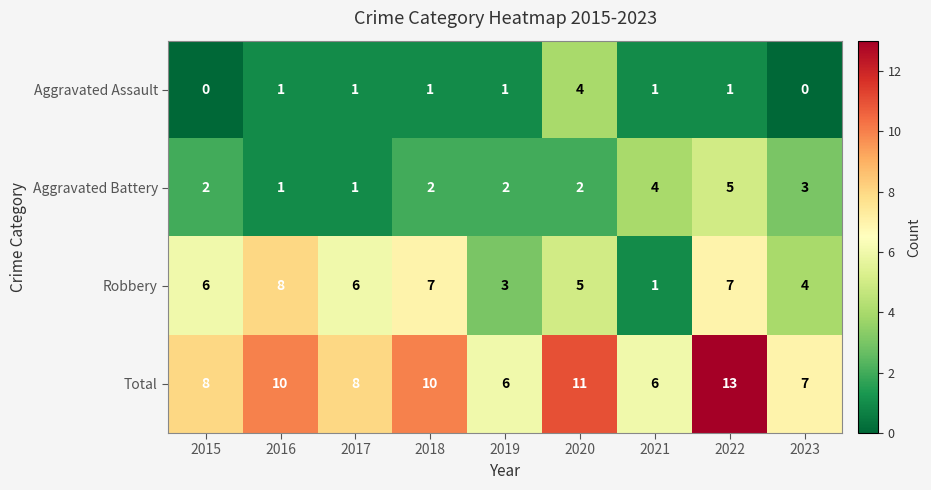

What is the greatest value displayed?

13